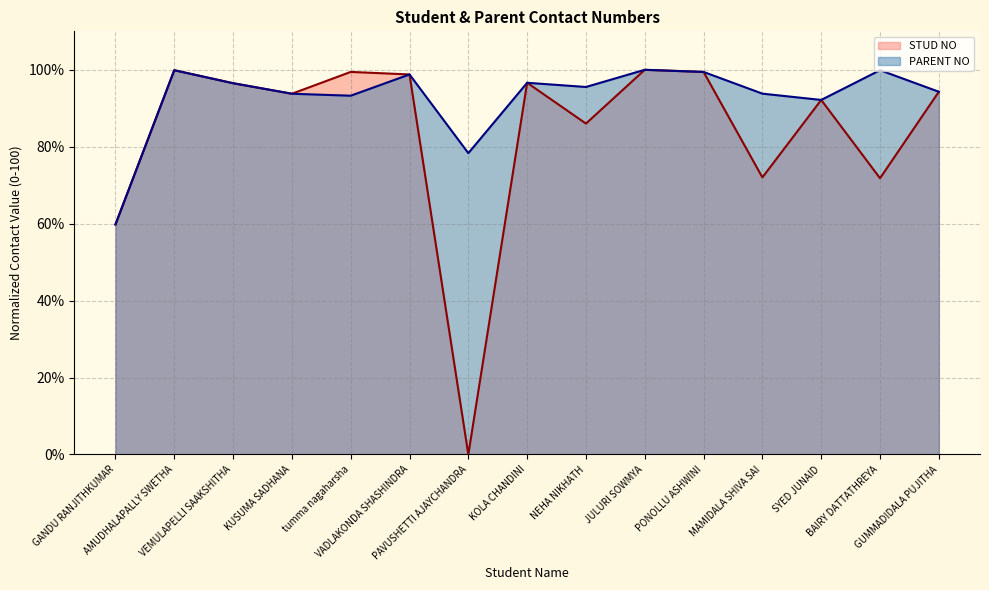

Reading left to right, what are all the values shown in this chart?

STUD NO: GANDU RANJITHKUMAR=59.8	AMUDHALAPALLY SWETHA=99.9	VEMULAPELLI SAAKSHITHA=96.5	KUSUMA SADHANA=93.8	tumma nagaharsha=99.4	VADLAKONDA SHASHINDRA=98.8	PAVUSHETTI AJAYCHANDRA=0.0	KOLA CHANDINI=96.6	NEHA NIKHATH=86.0	JULURI SOWMYA=100.0	PONOLLU ASHWINI=99.4	MAMIDALA SHIVA SAI=72.0	SYED JUNAID=92.2	BAIRY DATTATHREYA=71.8	GUMMADIDALA PUJITHA=94.3
PARENT NO: GANDU RANJITHKUMAR=59.8	AMUDHALAPALLY SWETHA=99.9	VEMULAPELLI SAAKSHITHA=96.5	KUSUMA SADHANA=93.8	tumma nagaharsha=93.3	VADLAKONDA SHASHINDRA=98.8	PAVUSHETTI AJAYCHANDRA=78.3	KOLA CHANDINI=96.6	NEHA NIKHATH=95.5	JULURI SOWMYA=100.0	PONOLLU ASHWINI=99.4	MAMIDALA SHIVA SAI=93.8	SYED JUNAID=92.2	BAIRY DATTATHREYA=99.9	GUMMADIDALA PUJITHA=94.3